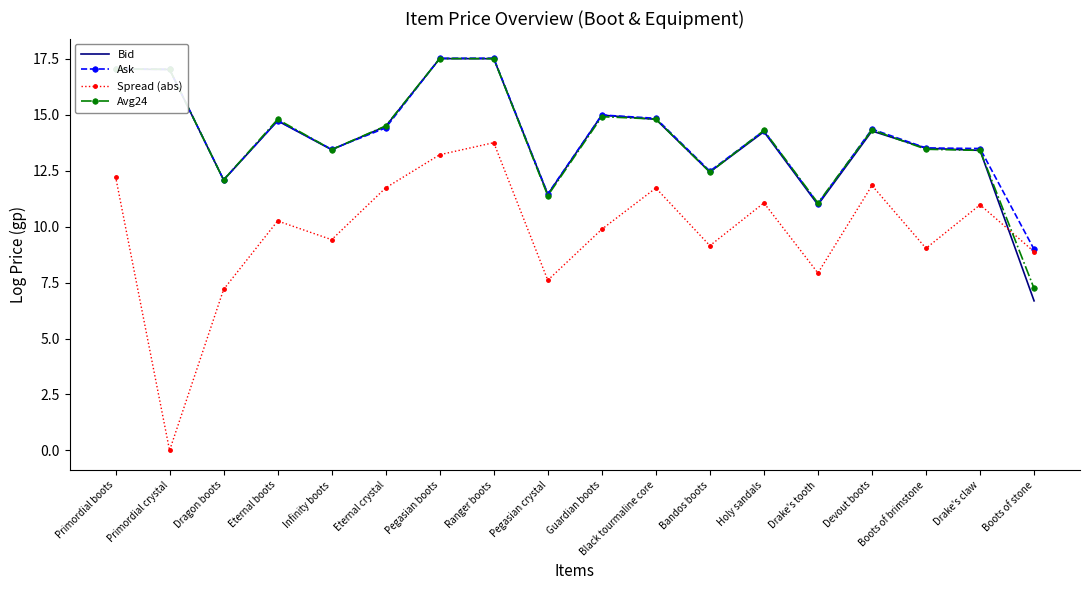

The value of Ask at Infinity boots is 6.7. True or false?

False